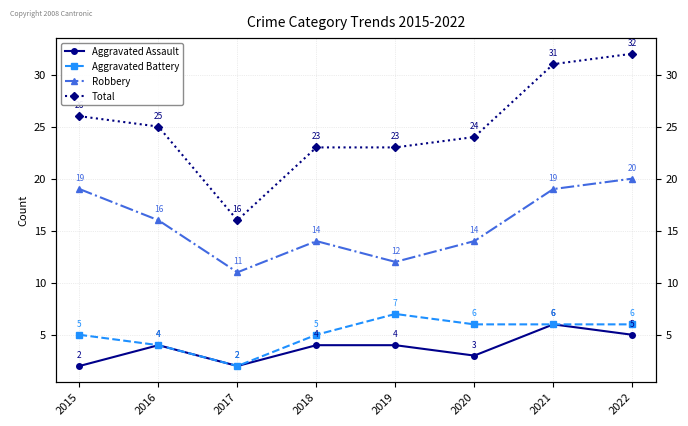

How many Aggravated Battery values are between 5 and 6?

5